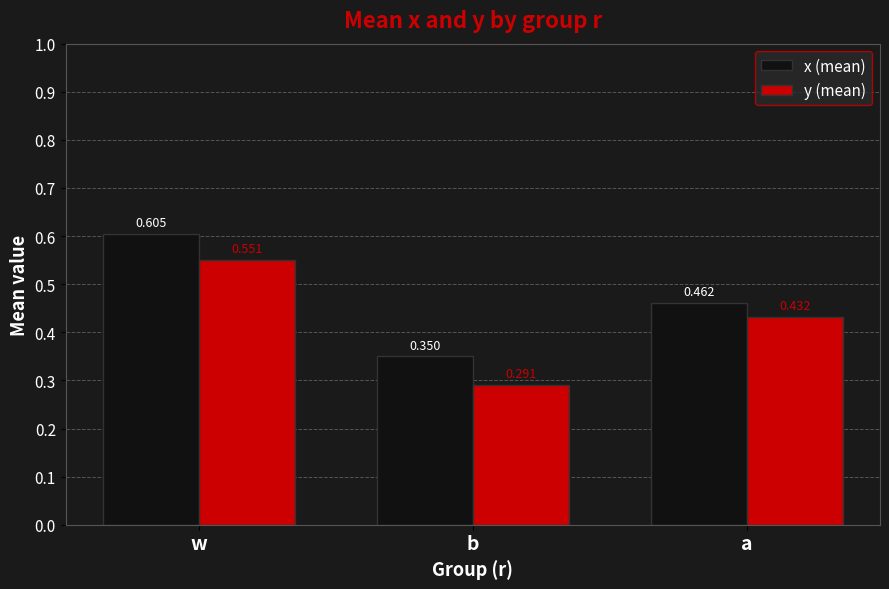

List the series in order of their peak value, highest first.

x (mean), y (mean)